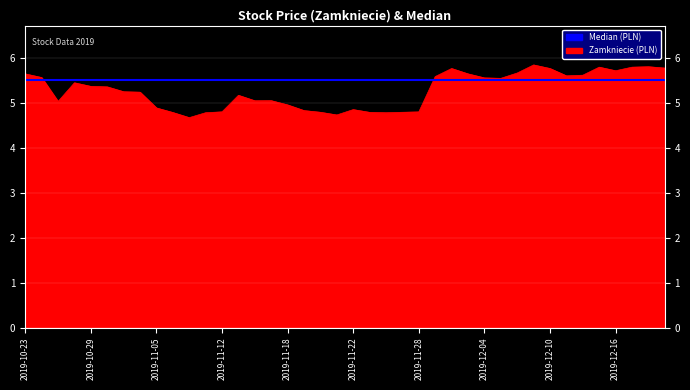

Reading left to right, what are all the values shown in this chart?

2019-10-23=5.6	2019-10-24=5.6	2019-10-25=5.0	2019-10-28=5.4	2019-10-29=5.4	2019-10-30=5.4	2019-10-31=5.2	2019-11-04=5.2	2019-11-05=4.9	2019-11-06=4.8	2019-11-07=4.7	2019-11-08=4.8	2019-11-12=4.8	2019-11-13=5.2	2019-11-14=5.0	2019-11-15=5.0	2019-11-18=4.9	2019-11-19=4.8	2019-11-20=4.8	2019-11-21=4.7	2019-11-22=4.8	2019-11-25=4.8	2019-11-26=4.8	2019-11-27=4.8	2019-11-28=4.8	2019-11-29=5.6	2019-12-02=5.8	2019-12-03=5.6	2019-12-04=5.6	2019-12-05=5.5	2019-12-06=5.7	2019-12-09=5.8	2019-12-10=5.8	2019-12-11=5.6	2019-12-12=5.6	2019-12-13=5.8	2019-12-16=5.7	2019-12-17=5.8	2019-12-18=5.8	2019-12-19=5.8